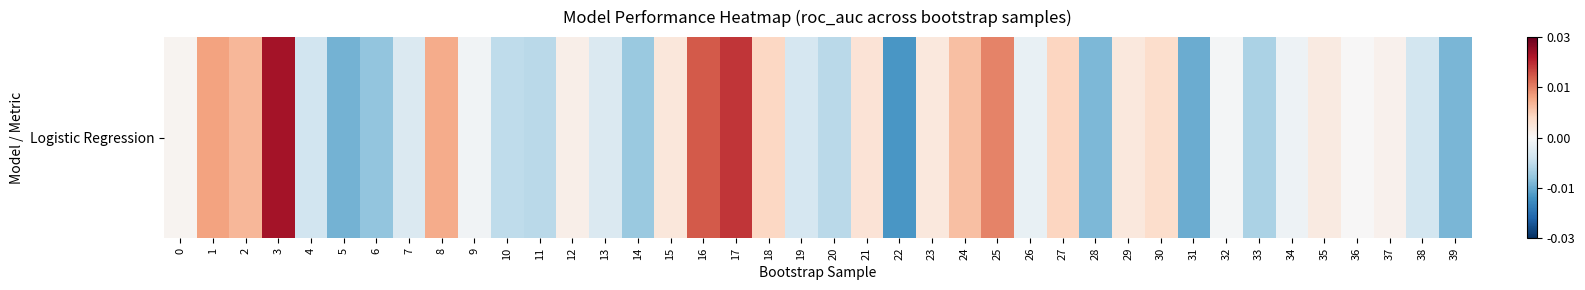

True or false: the data shows -0.0 at 10.

True